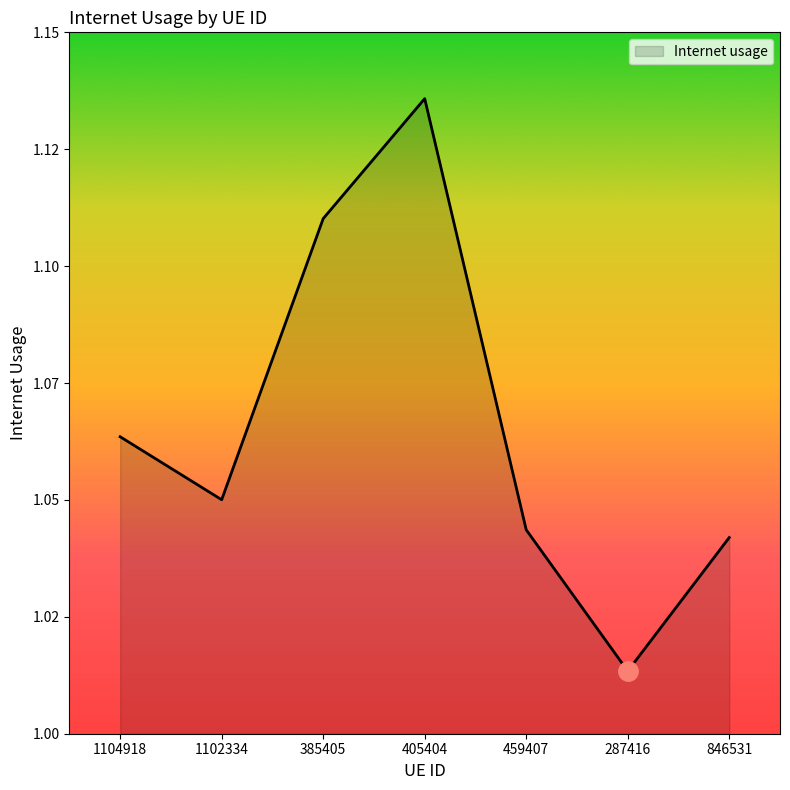

List the labels in order of value, smallest first.

287416, 846531, 459407, 1102334, 1104918, 385405, 405404